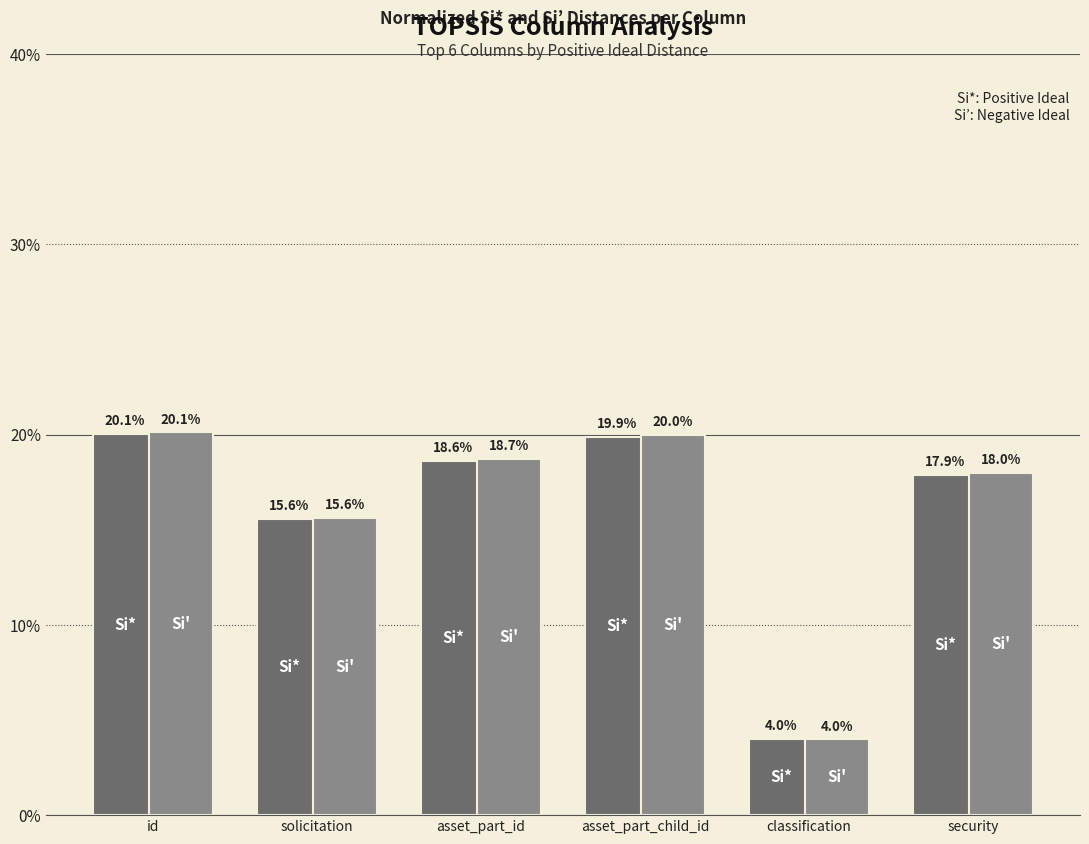

Count the number of data series in this chart.

2